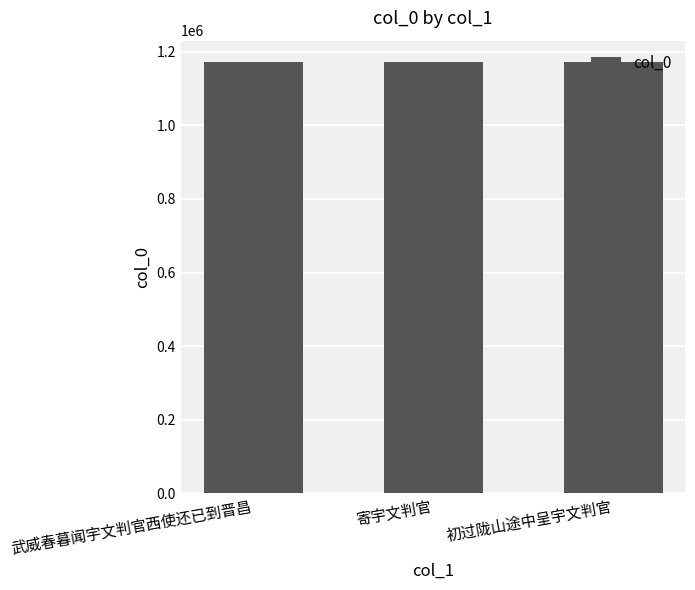

What is the label of the 1st bar from the left?

武威春暮闻宇文判官西使还已到晋昌